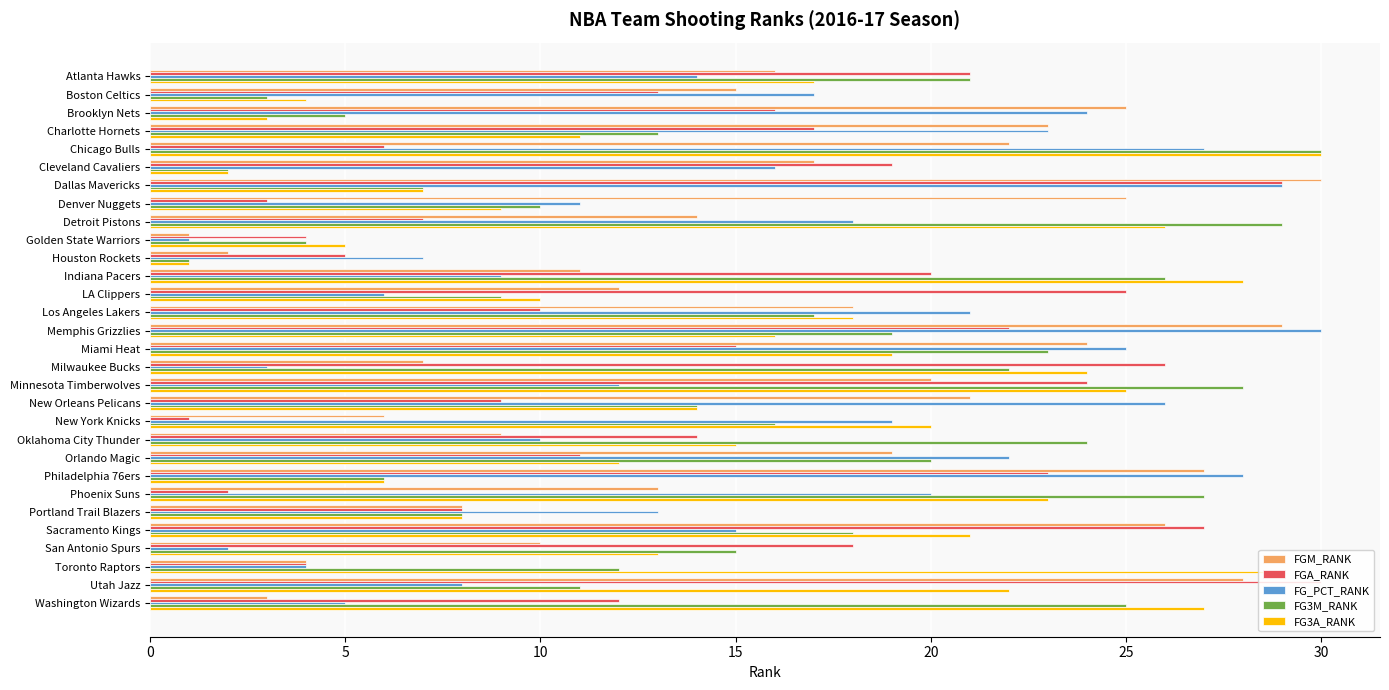

List the labels in order of FG3A_RANK value, smallest first.

Houston Rockets, Cleveland Cavaliers, Brooklyn Nets, Boston Celtics, Golden State Warriors, Philadelphia 76ers, Dallas Mavericks, Portland Trail Blazers, Denver Nuggets, LA Clippers, Charlotte Hornets, Orlando Magic, San Antonio Spurs, New Orleans Pelicans, Oklahoma City Thunder, Memphis Grizzlies, Atlanta Hawks, Los Angeles Lakers, Miami Heat, New York Knicks, Sacramento Kings, Utah Jazz, Phoenix Suns, Milwaukee Bucks, Minnesota Timberwolves, Detroit Pistons, Washington Wizards, Indiana Pacers, Toronto Raptors, Chicago Bulls